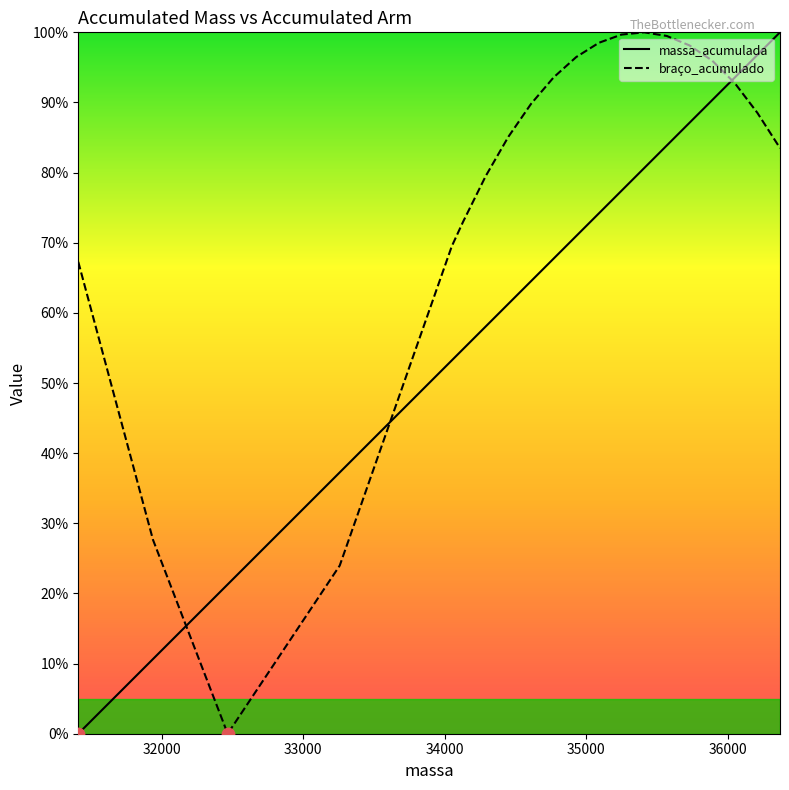

Which series contains the lowest Y value?

massa_acumulada